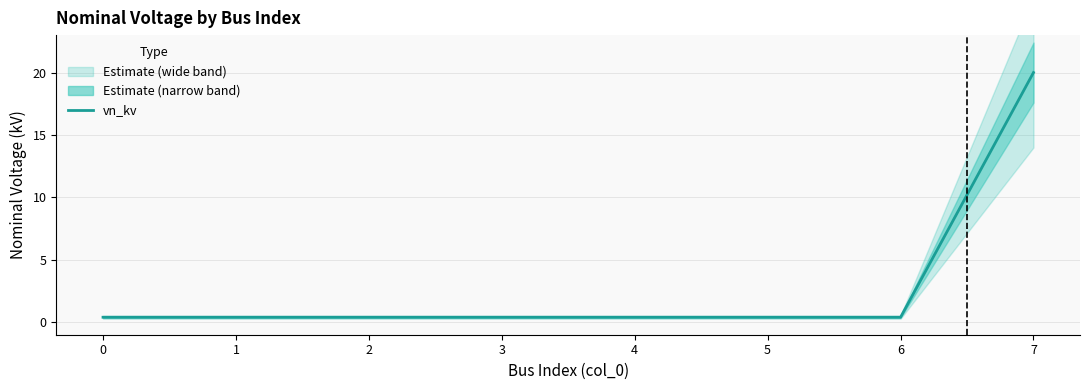

Which label corresponds to the largest value in the chart?

7